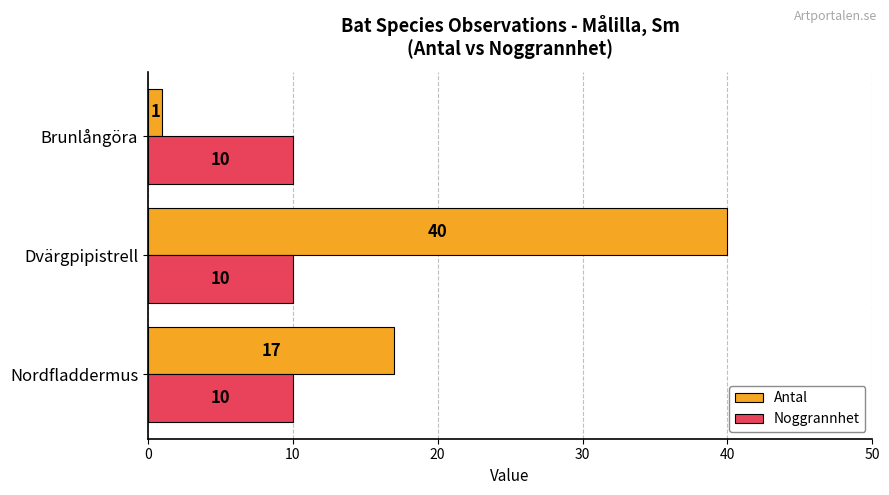

True or false: Antal has a value of 18 at Dvärgpipistrell.

False